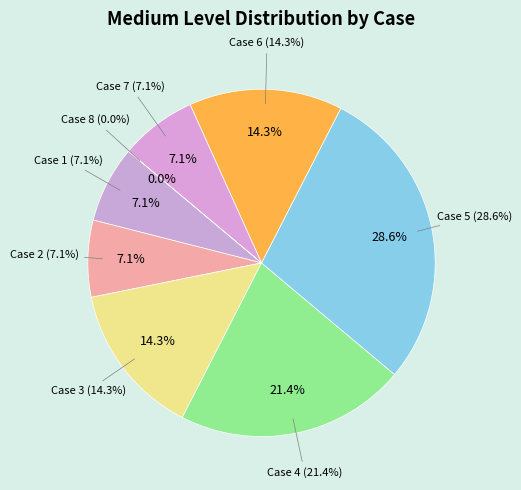

Which slice is the largest?

5